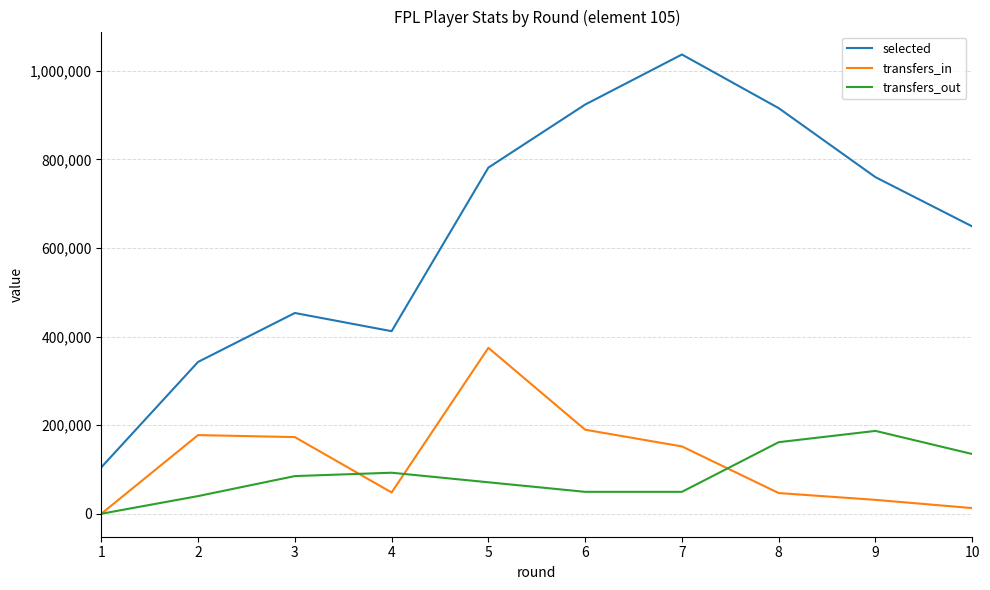

What are all the series names shown in the legend?

selected, transfers_in, transfers_out